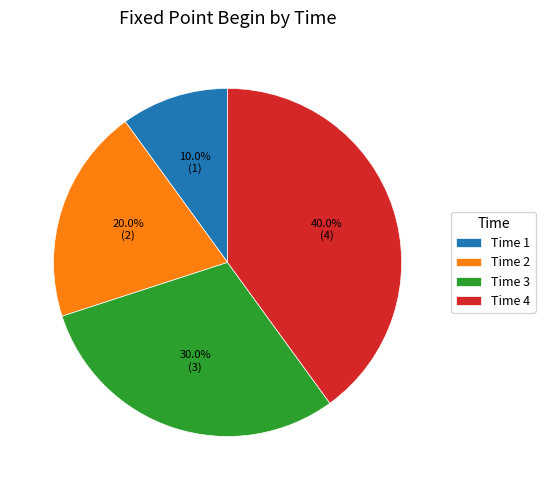

How much of the chart is everything except Time 1?

90.0%